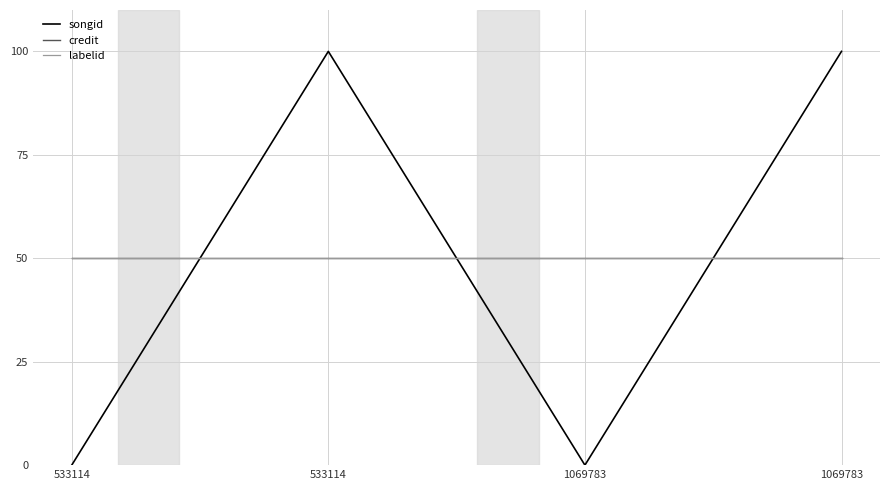

What is the lowest value of the credit series?

50